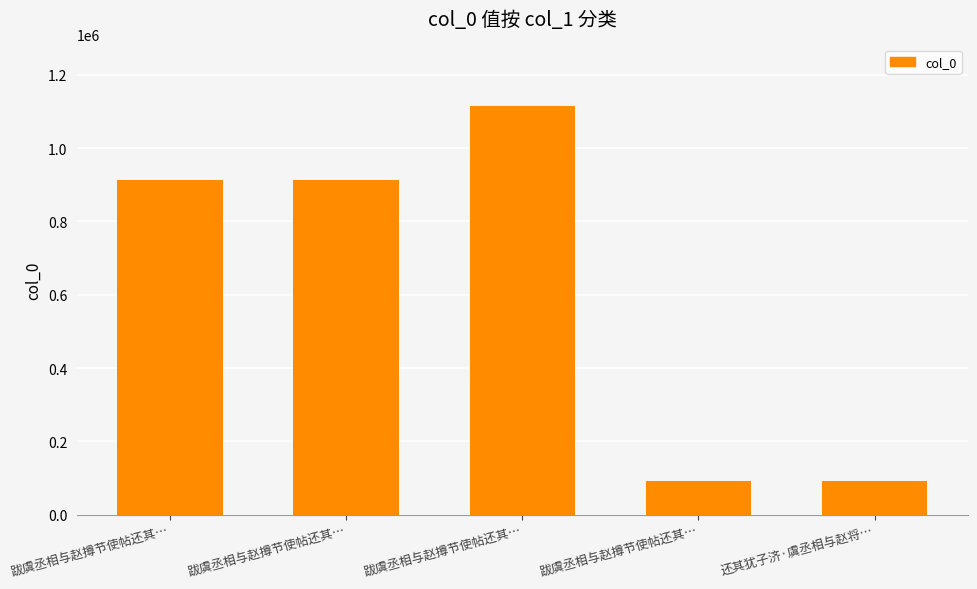

How many data points does each series have?

5